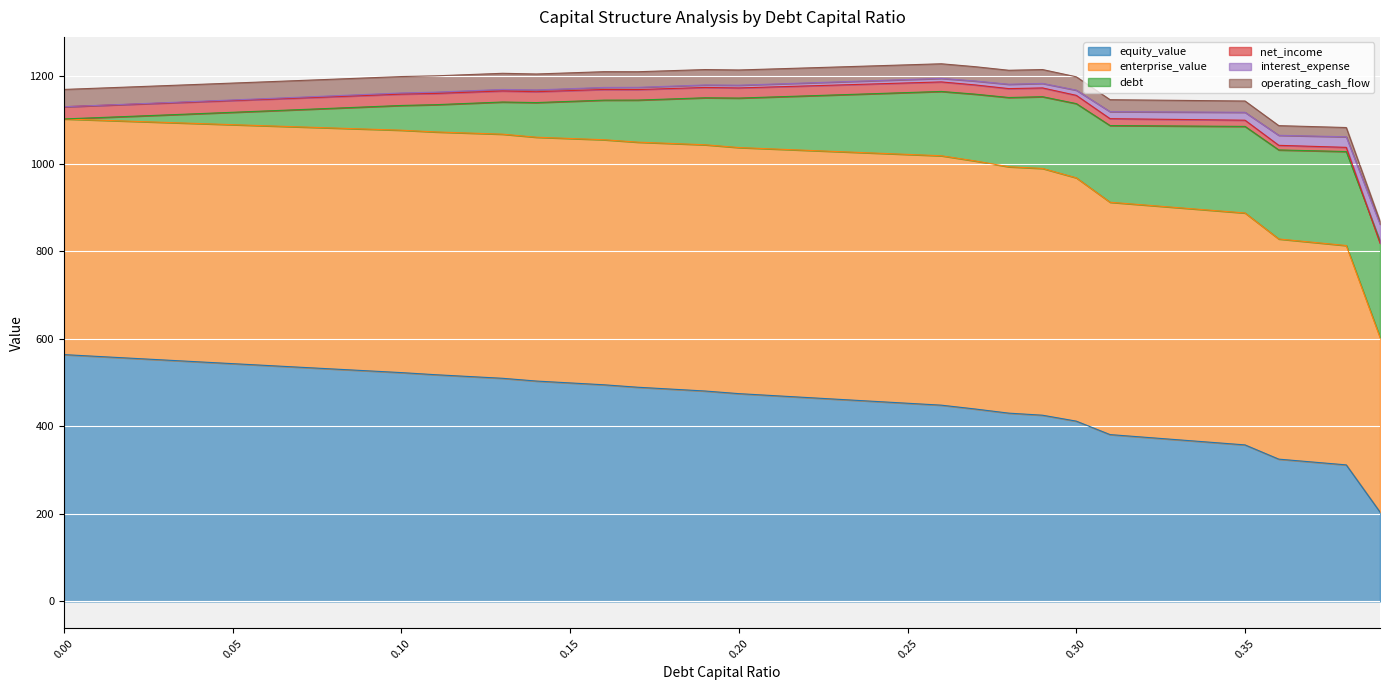

What is the maximum value for equity_value?

563.7